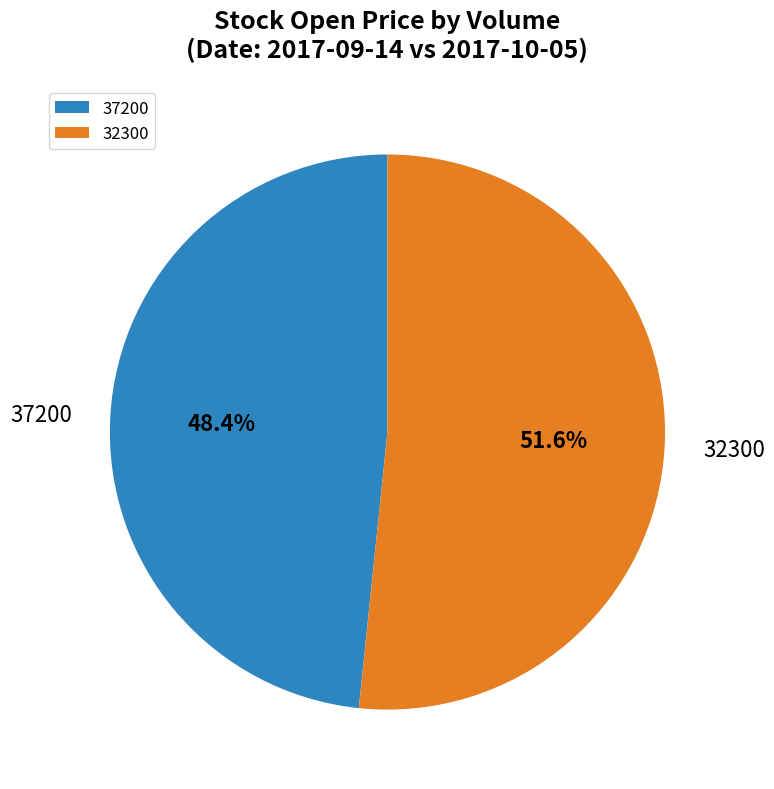

To the nearest percent, what is the difference between the 37200 and 32300 slice percentages?

3%